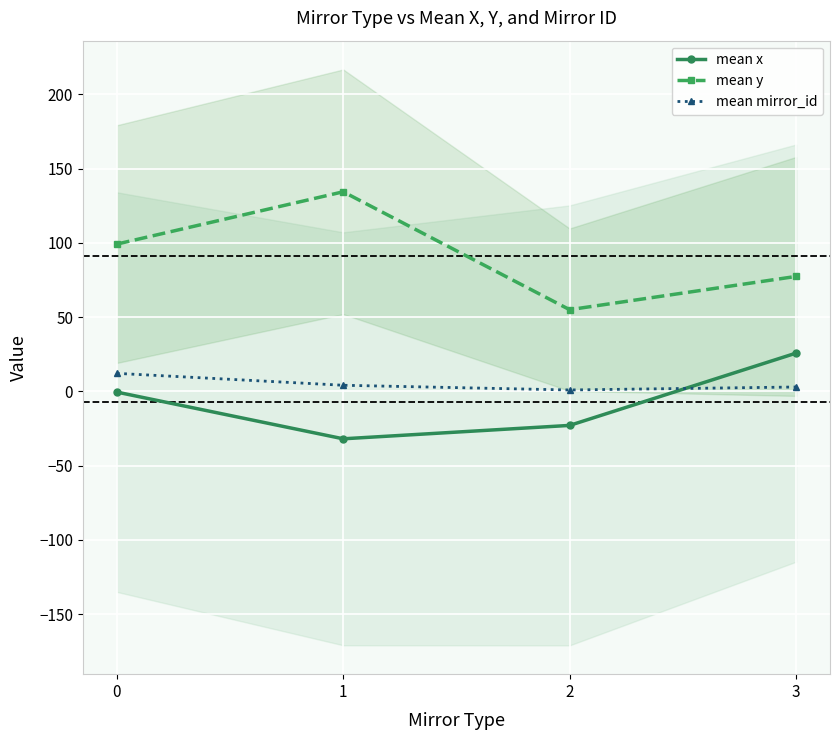

How many categories are shown in the chart?

4